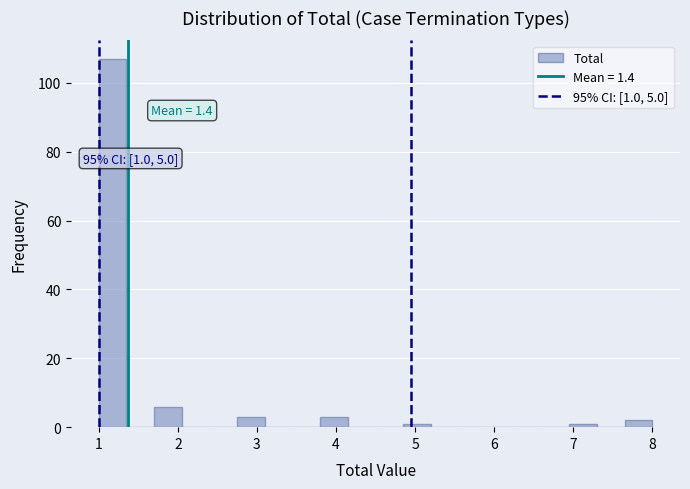

Around what value on the x-axis is the tallest bar? Give the approximate position of its centre, as read against the axis.

1.2